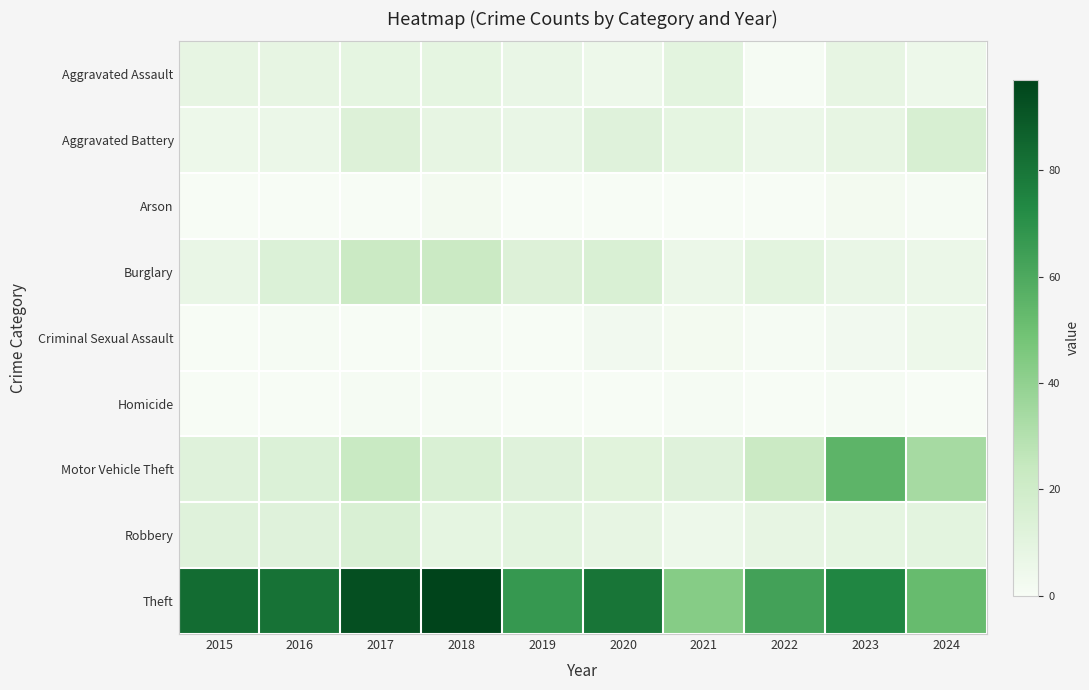

Reading left to right, what are all the values shown in this chart?

Aggravated Assault: 2015=8	2016=8	2017=9	2018=9	2019=7	2020=5	2021=10	2022=1	2023=8	2024=5
Aggravated Battery: 2015=5	2016=6	2017=13	2018=8	2019=7	2020=12	2021=9	2022=6	2023=8	2024=16
Arson: 2015=0	2016=0	2017=0	2018=2	2019=0	2020=0	2021=0	2022=0	2023=2	2024=1
Burglary: 2015=7	2016=14	2017=22	2018=22	2019=13	2020=15	2021=6	2022=10	2023=7	2024=6
Criminal Sexual Assault: 2015=0	2016=1	2017=0	2018=1	2019=0	2020=3	2021=2	2022=1	2023=3	2024=5
Homicide: 2015=0	2016=0	2017=1	2018=1	2019=0	2020=0	2021=1	2022=0	2023=1	2024=0
Motor Vehicle Theft: 2015=12	2016=14	2017=23	2018=15	2019=12	2020=11	2021=12	2022=22	2023=55	2024=34
Robbery: 2015=12	2016=12	2017=15	2018=9	2019=10	2020=8	2021=5	2022=8	2023=9	2024=10
Theft: 2015=83	2016=81	2017=93	2018=97	2019=67	2020=80	2021=43	2022=63	2023=74	2024=52